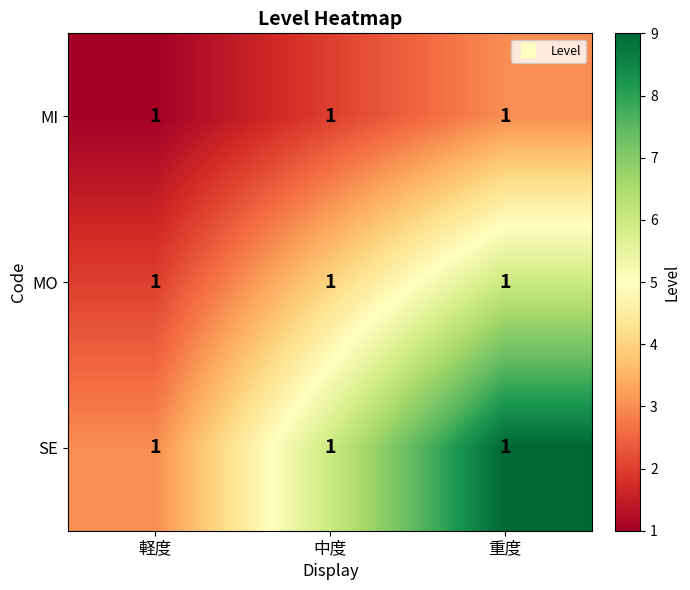

Is it true that SE equals 14 at 重度?

False